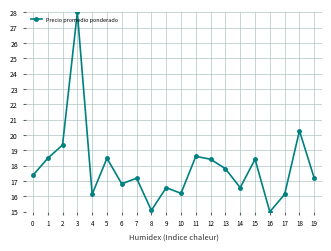

What is the sum of the values at 16 and 2?

34.4